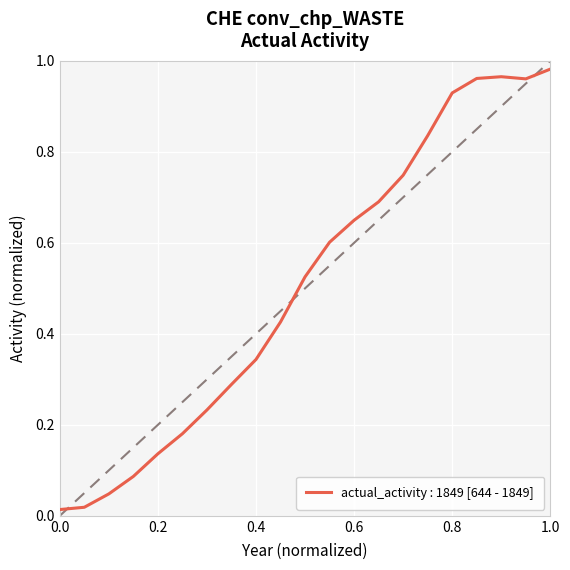

Is it true that the value at 1996 is 0.2?

True